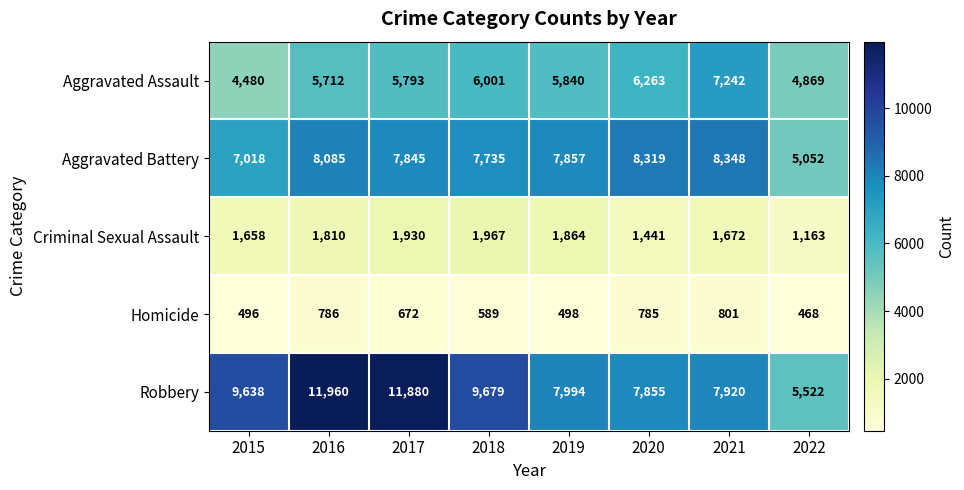

At how many categories does at least one series exceed 9287?

4